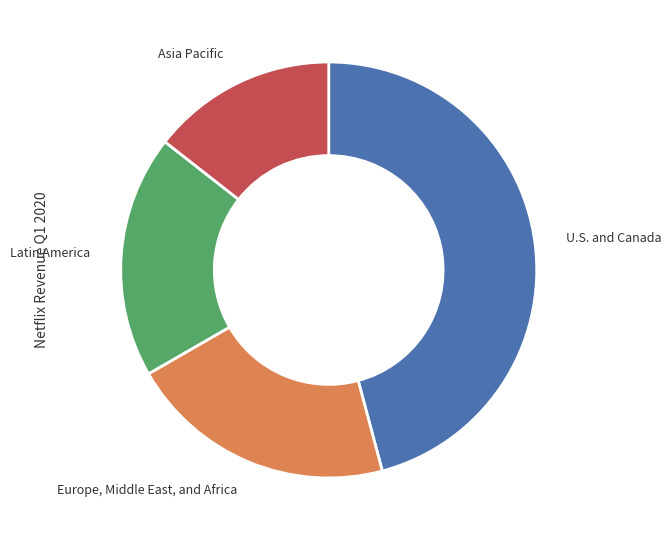

True or false: Latin America accounts for 19% of the total.

True